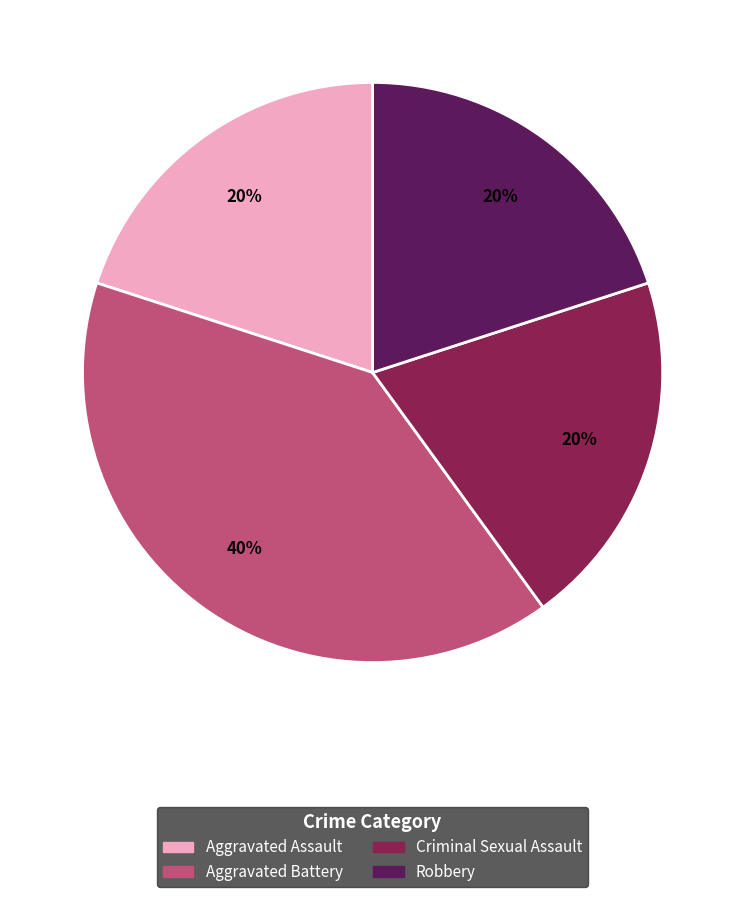

To the nearest percent, what is the difference between the largest and smallest slice percentages?

20%